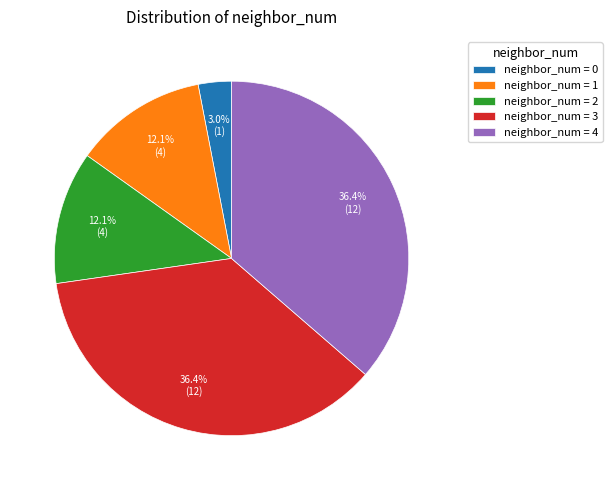

Between neighbor_num = 0 and neighbor_num = 1, which is larger?

neighbor_num = 1